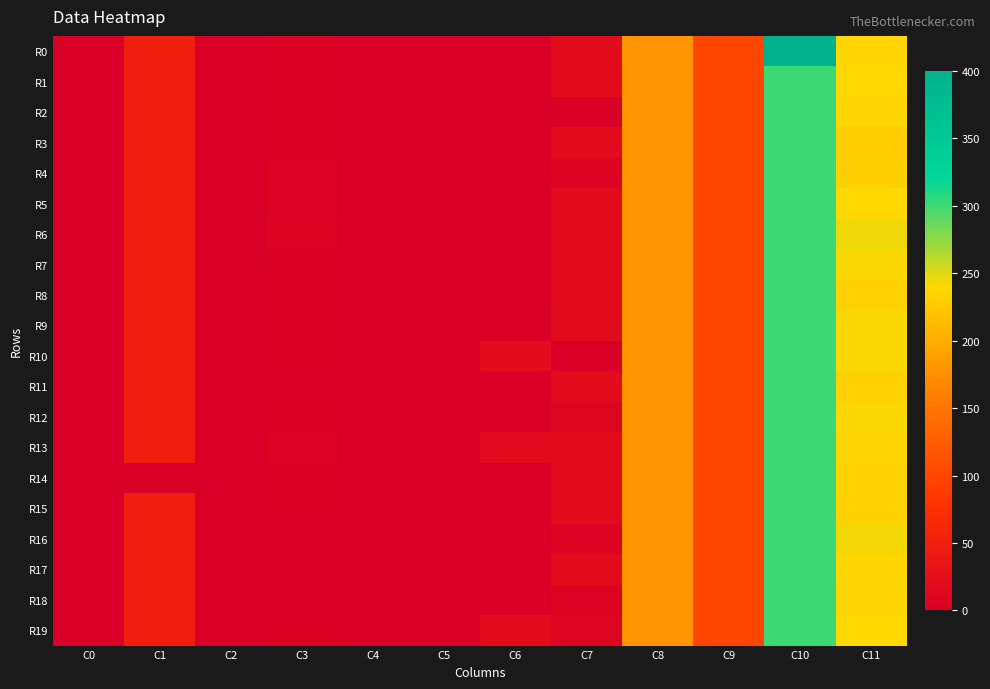

Which label corresponds to the smallest value in the chart?

C0